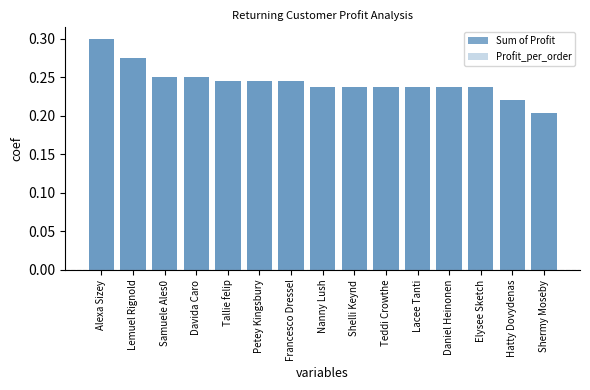

Count the number of data series in this chart.

2